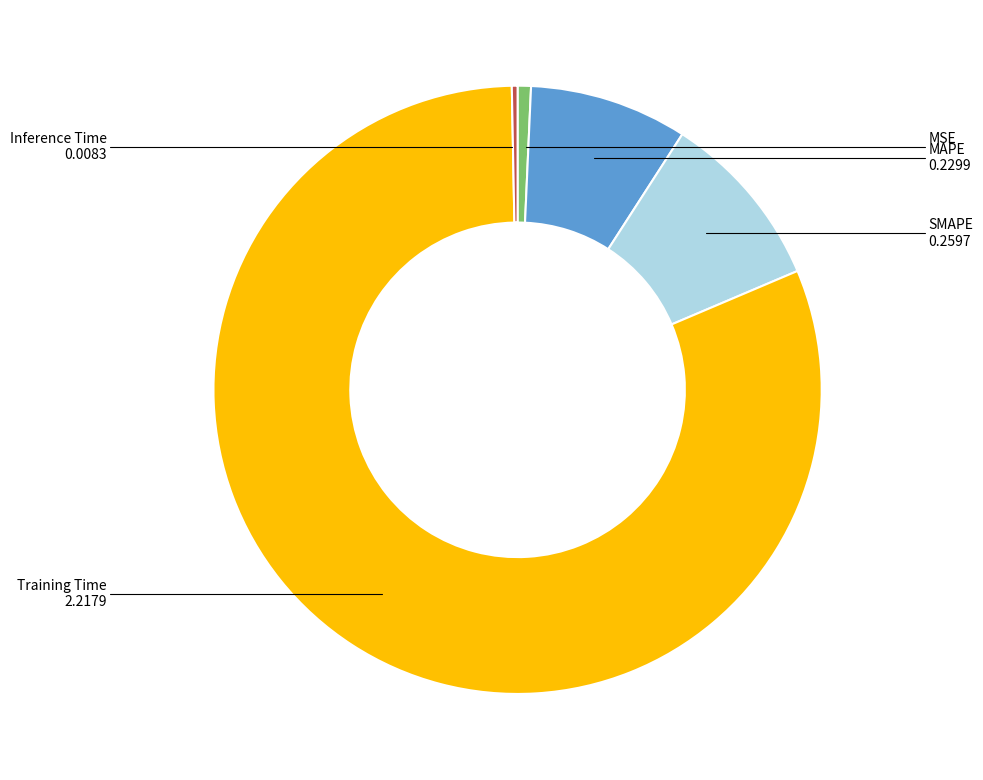

What is the largest slice in the pie chart?

Training Time